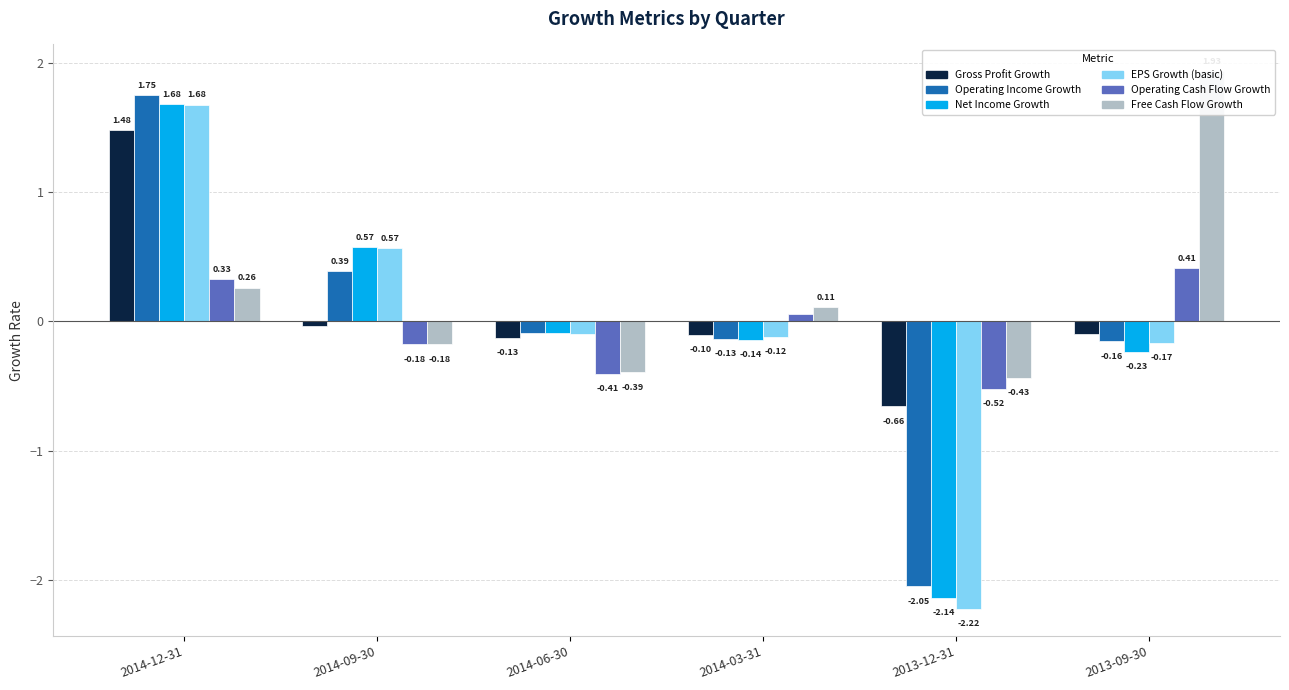

List the labels in order of Free Cash Flow Growth value, smallest first.

2013-12-31, 2014-06-30, 2014-09-30, 2014-03-31, 2014-12-31, 2013-09-30